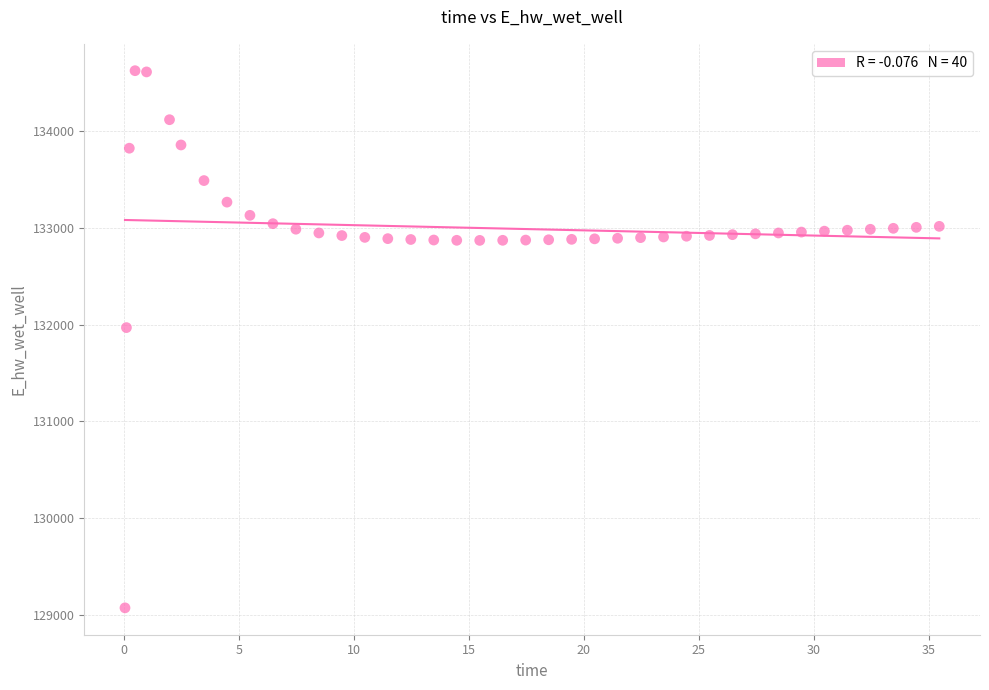

What Y value in the scatter plot is closest to 131849?

131970.1